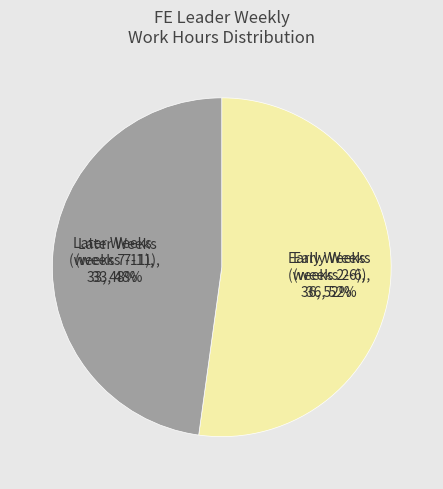

True or false: Week 11 (12/1-12/7) accounts for 27% of the total.

False